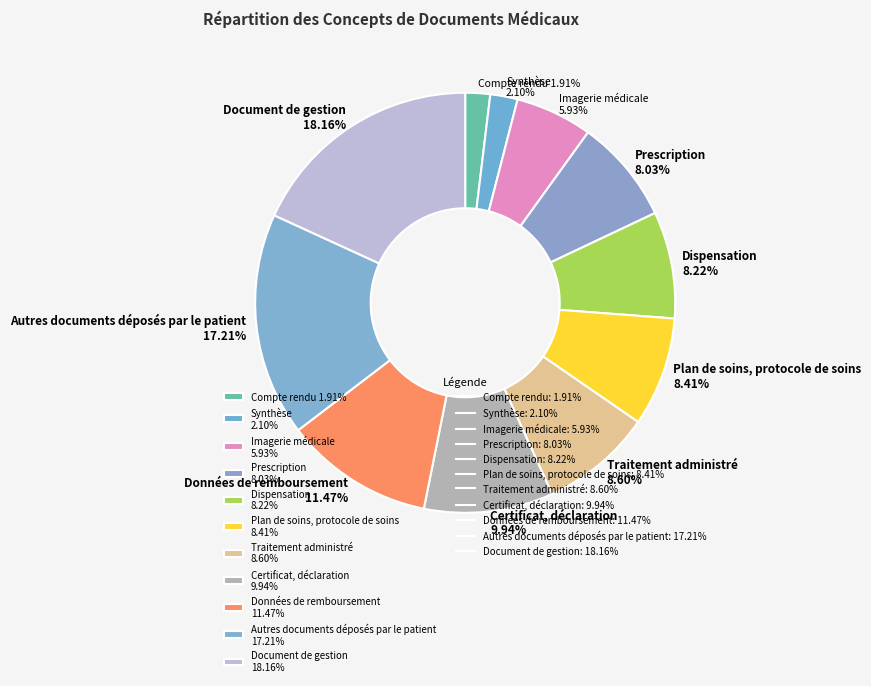

Is there a majority slice in this chart?

No